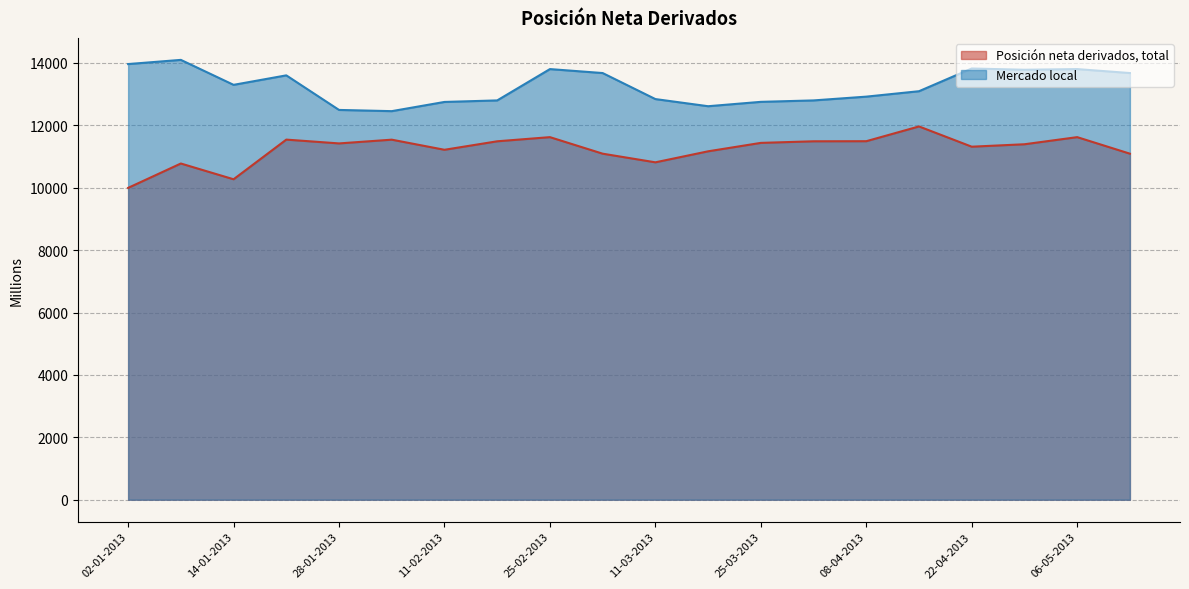

Is the value of Posición neta derivados, total at 25-03-2013 greater than the value of Mercado local at 25-02-2013?

No